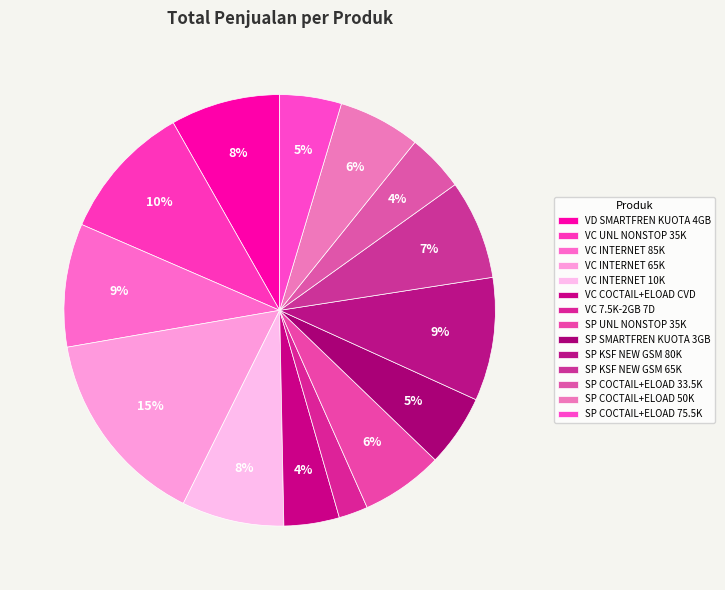

Do SP COCTAIL+ELOAD 33.5K and SP UNL NONSTOP 35K together represent more than half of the pie?

No